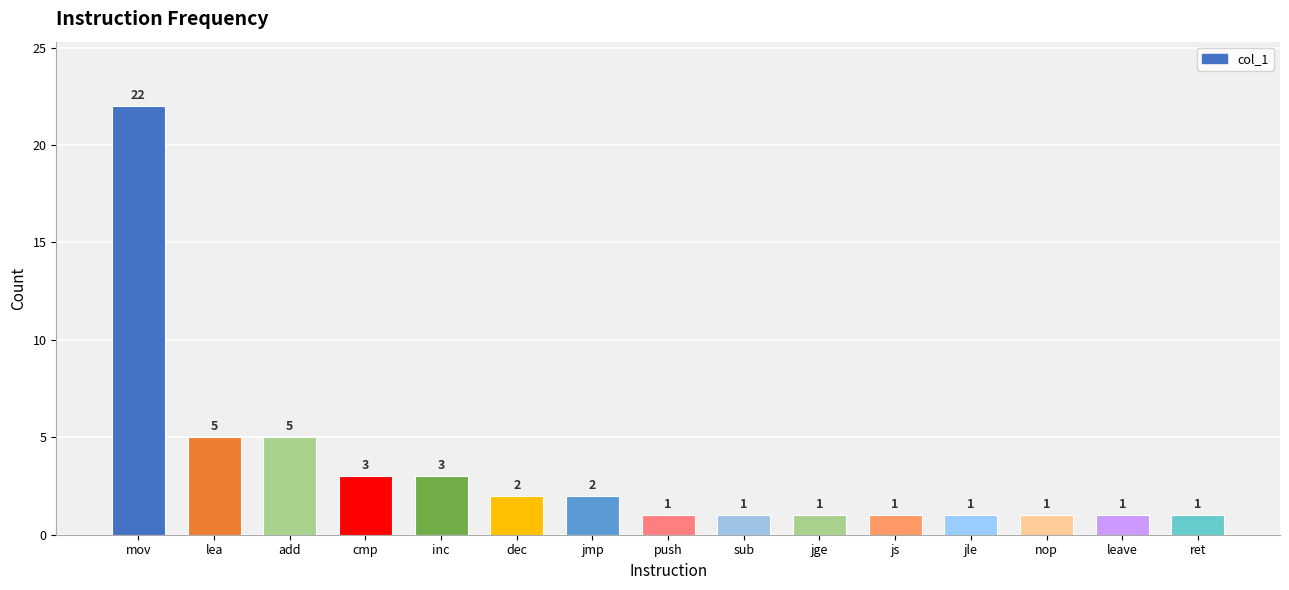

Which category has the highest value across all series?

mov